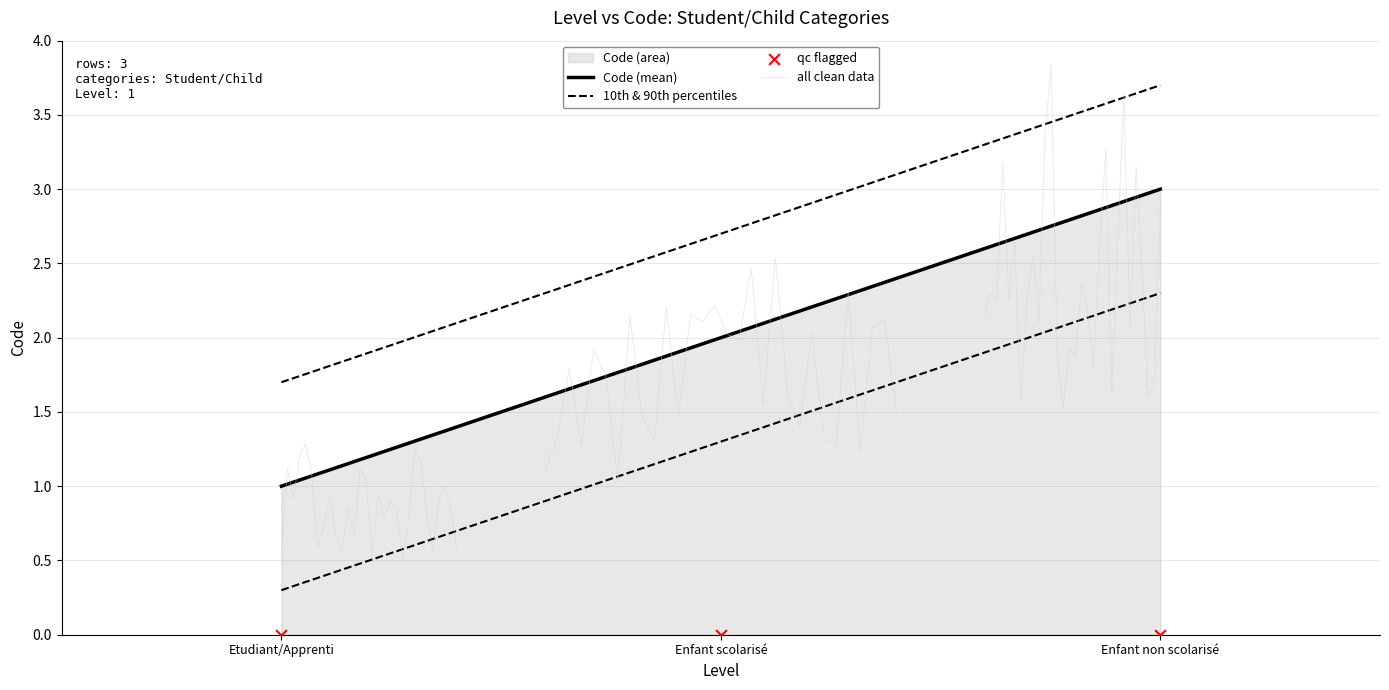

Approximately how many times larger is the value at Enfant scolarisé compared to Etudiant/Apprenti?

2.0